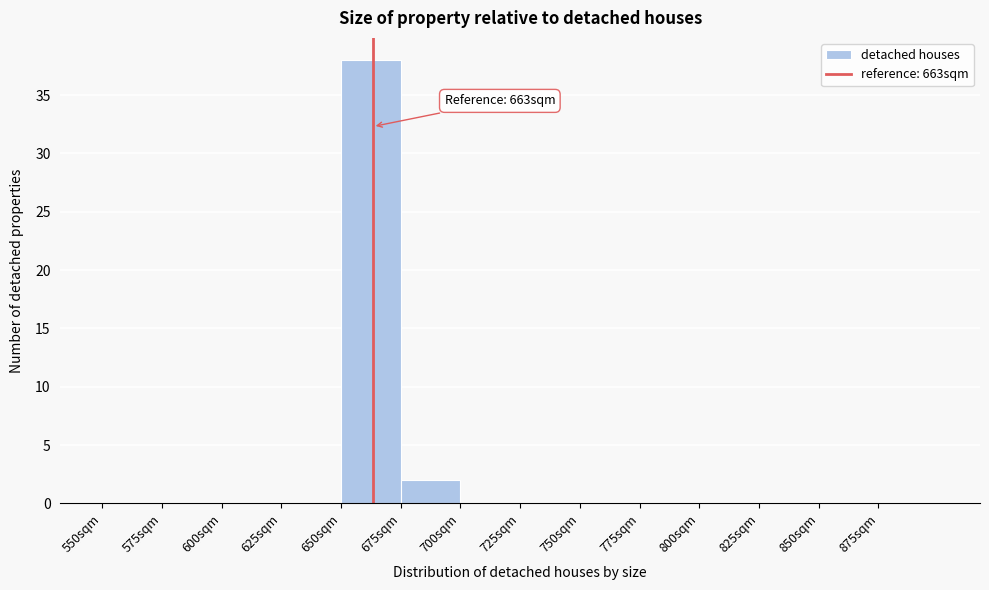

Over which range of the x-axis is the bar tallest?

650 to 675